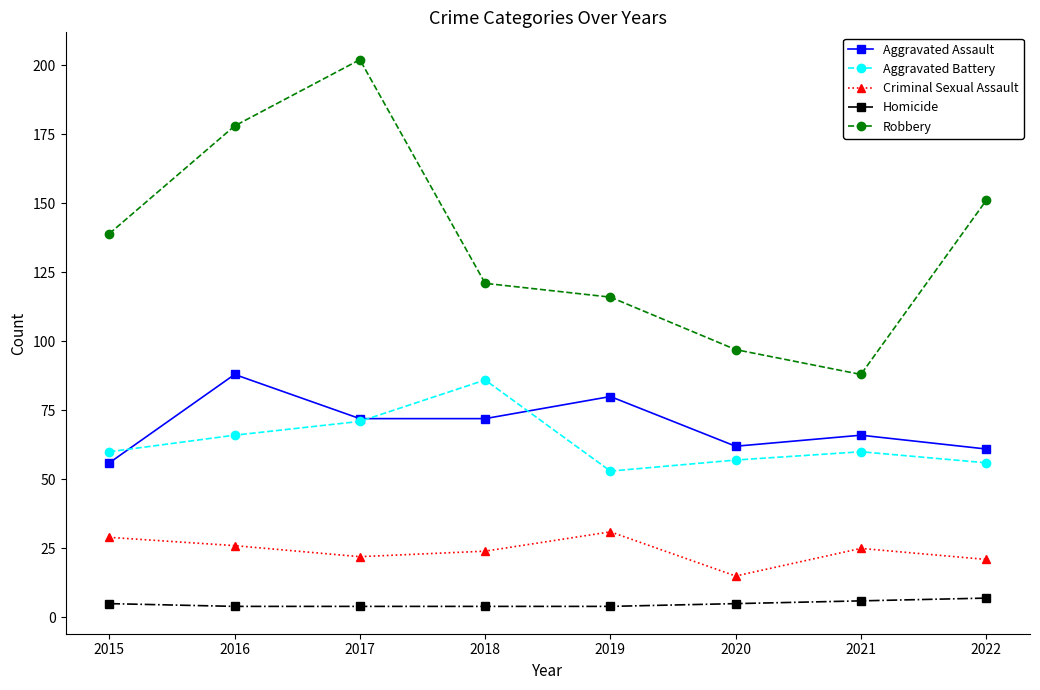

Count the number of categories in the chart.

8